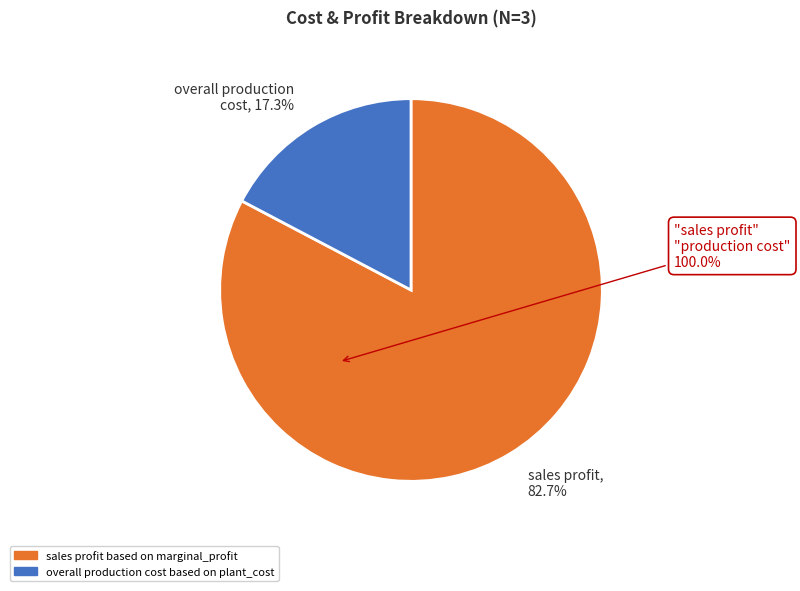

Do sales profit based on marginal_profit and overall production cost based on plant_cost together represent more than half of the pie?

Yes